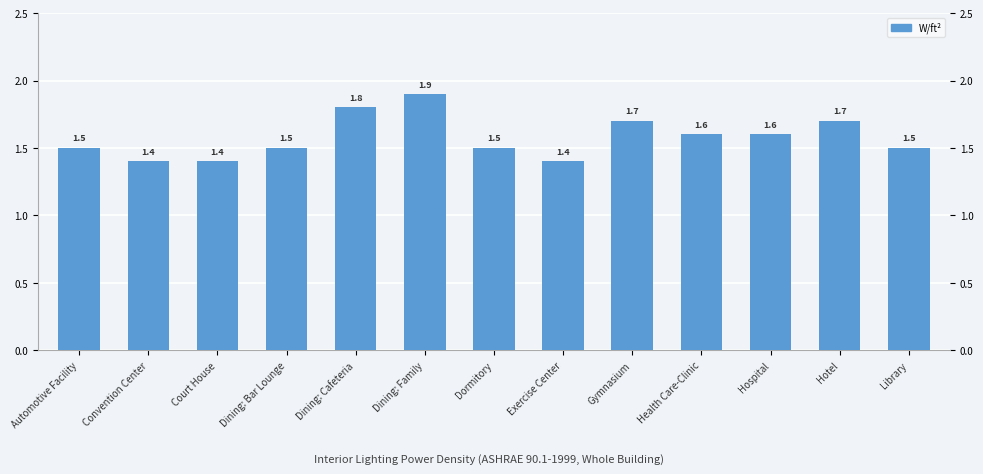

How many distinct data groups are displayed?

1